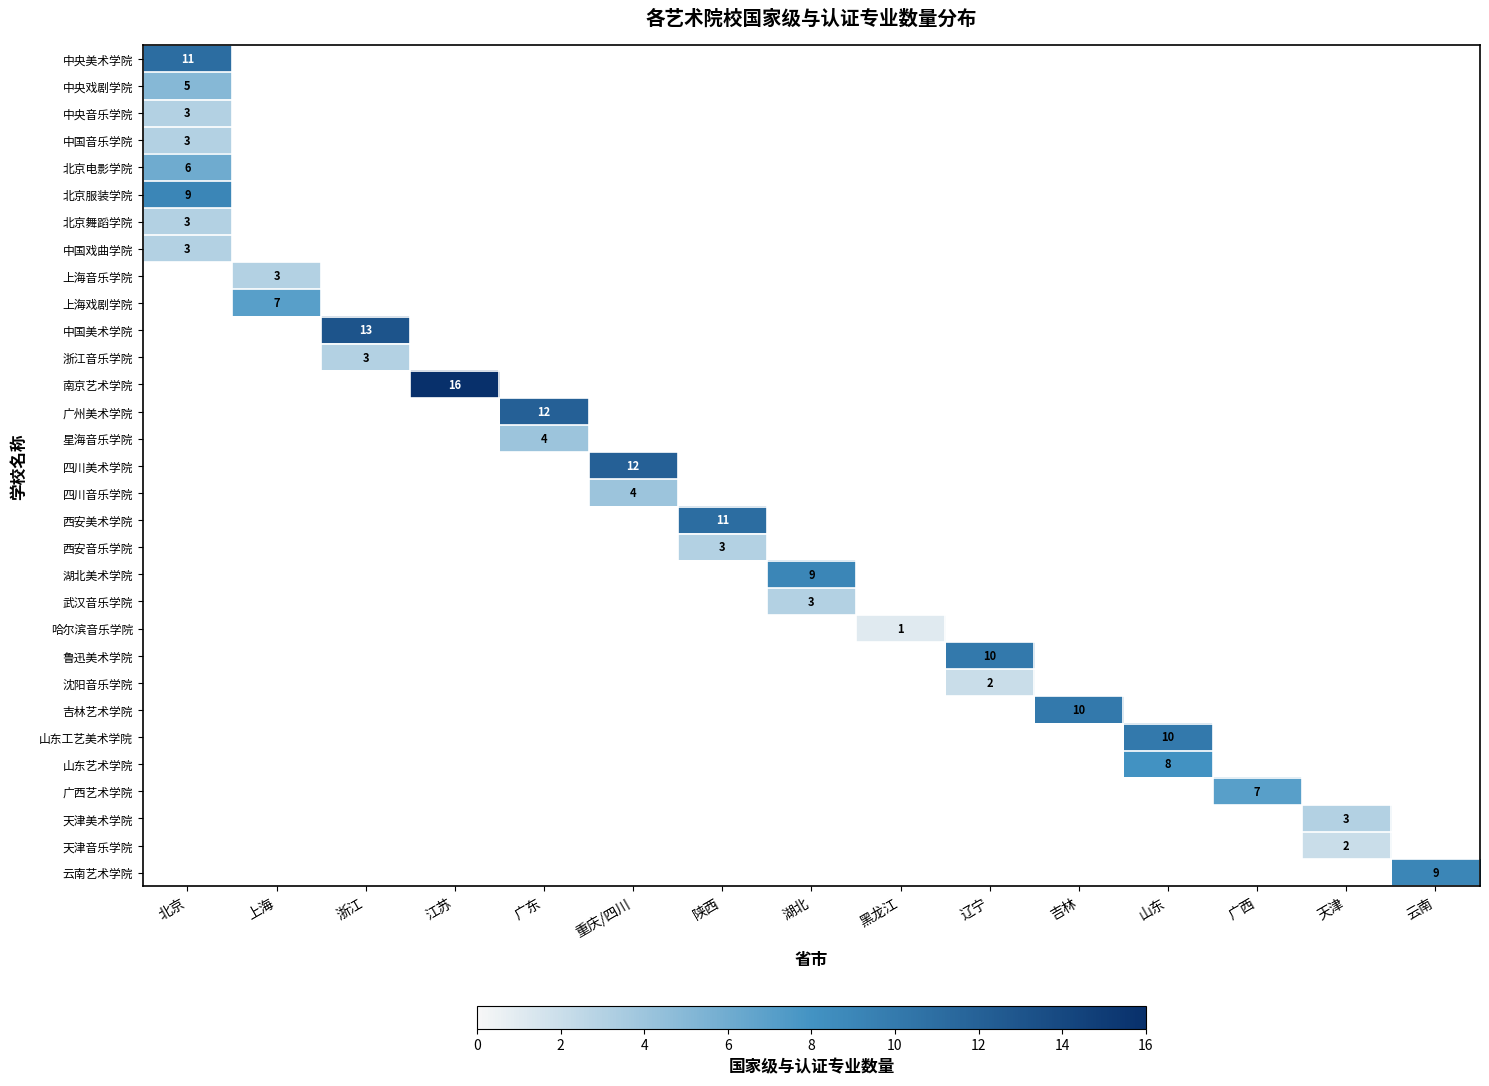

How many categories are shown in the chart?

15